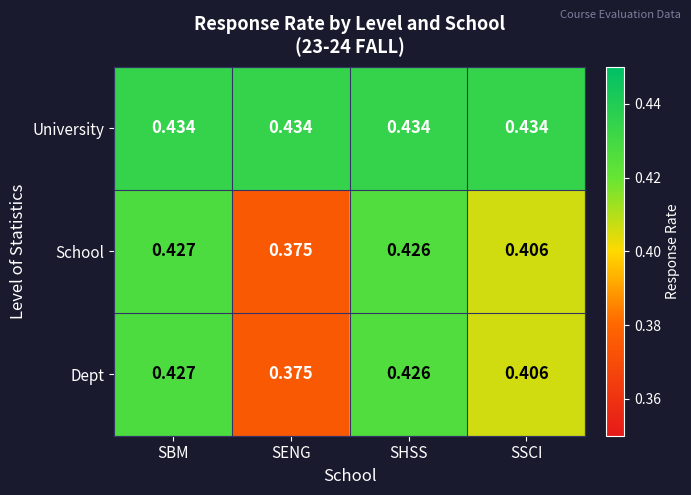

List the labels in order of Dept value, smallest first.

SENG, SSCI, SHSS, SBM